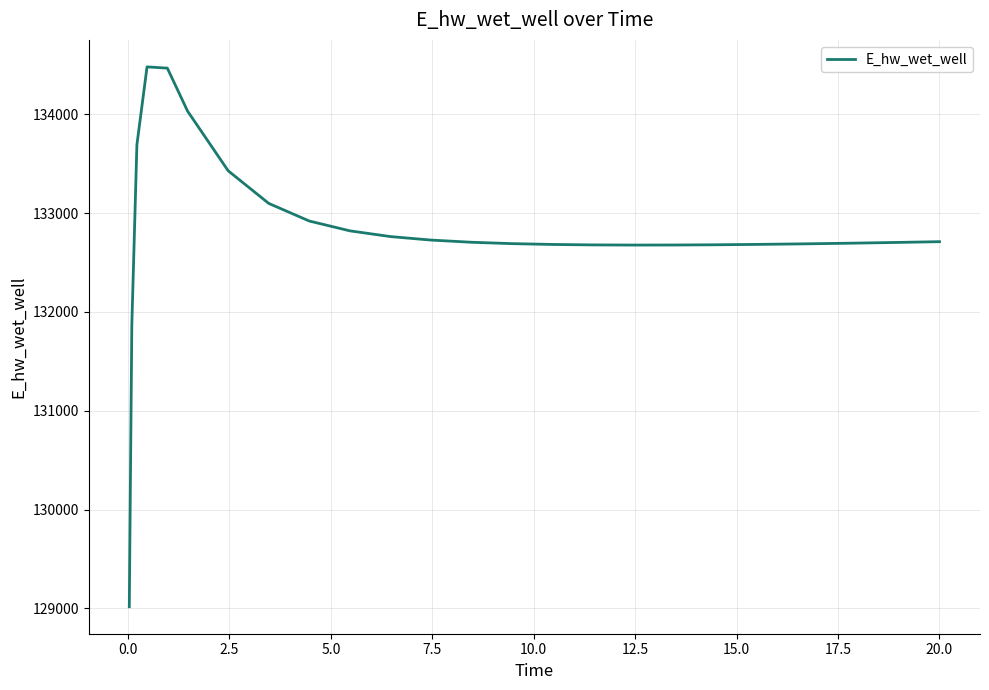

What is the smallest value displayed?

129015.7